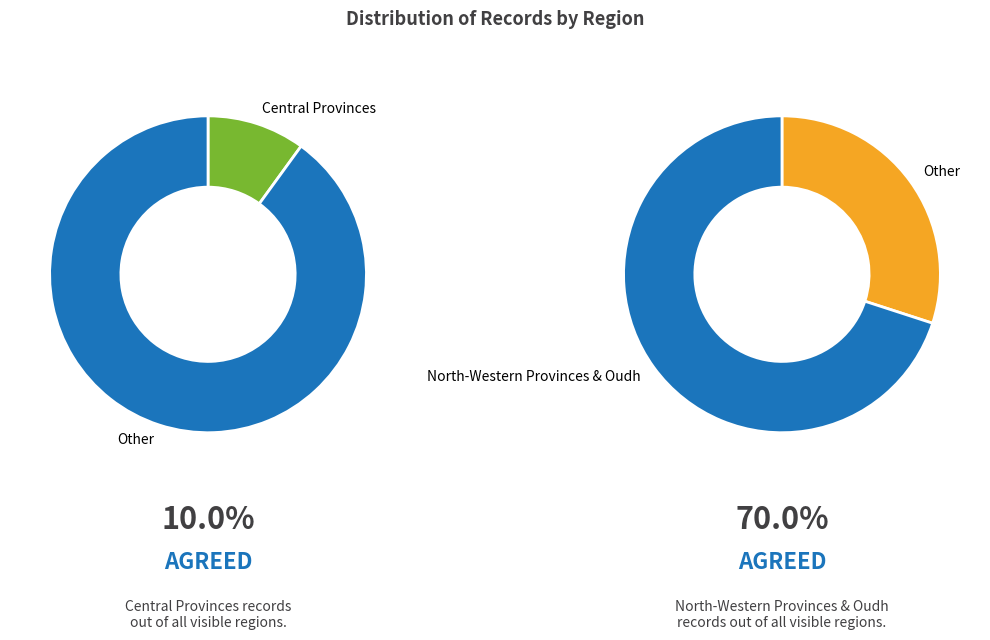

How many slices are in this pie chart?

3